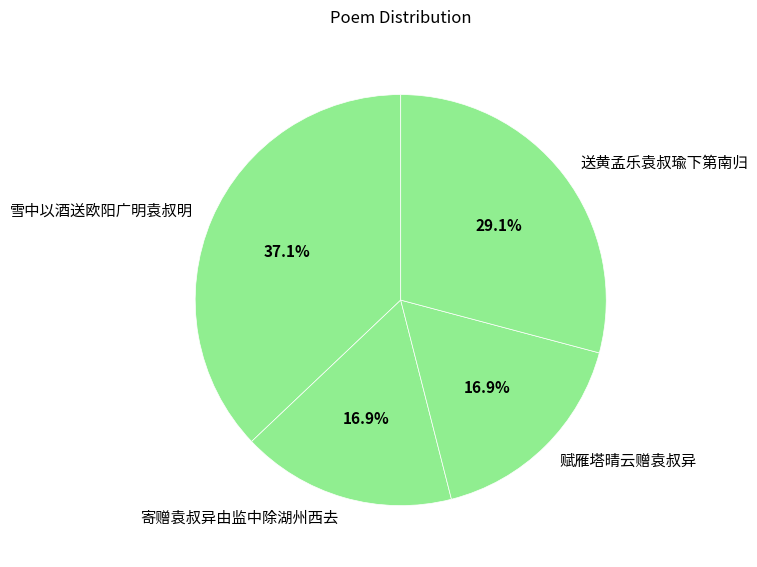

True or false: 送黄孟乐袁叔瑜下第南归 accounts for 29% of the total.

True